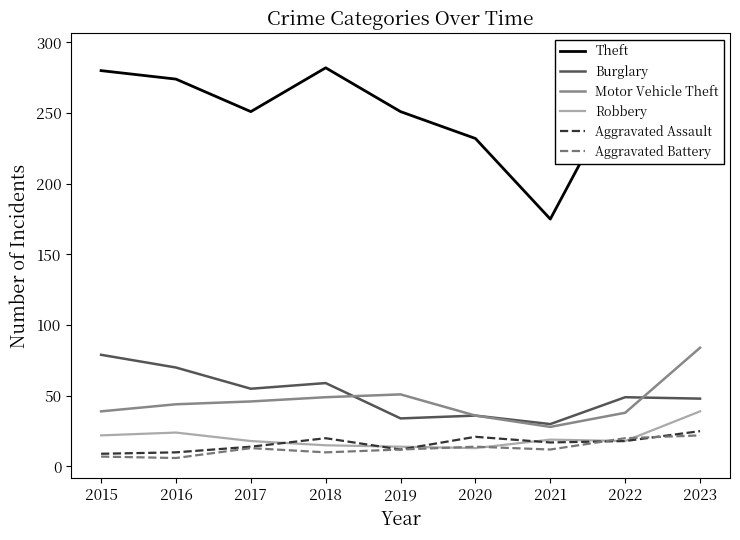

Reading left to right, list all the values displayed in this chart.

Theft: 2015=280	2016=274	2017=251	2018=282	2019=251	2020=232	2021=175	2022=274	2023=292
Burglary: 2015=79	2016=70	2017=55	2018=59	2019=34	2020=36	2021=30	2022=49	2023=48
Motor Vehicle Theft: 2015=39	2016=44	2017=46	2018=49	2019=51	2020=36	2021=28	2022=38	2023=84
Robbery: 2015=22	2016=24	2017=18	2018=15	2019=14	2020=13	2021=19	2022=18	2023=39
Aggravated Assault: 2015=9	2016=10	2017=14	2018=20	2019=12	2020=21	2021=17	2022=18	2023=25
Aggravated Battery: 2015=7	2016=6	2017=13	2018=10	2019=12	2020=14	2021=12	2022=20	2023=22